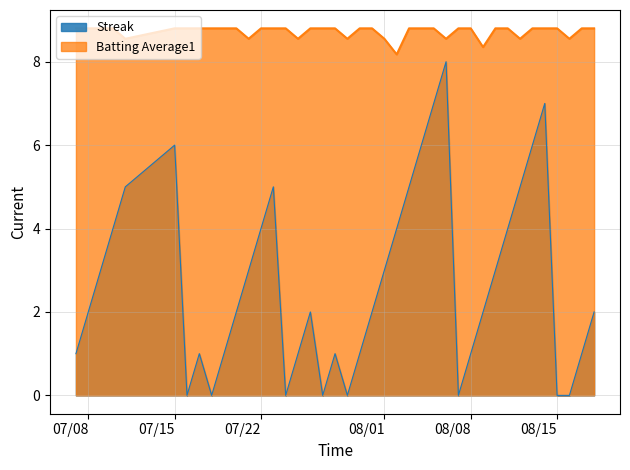

How many series are shown in this chart?

2